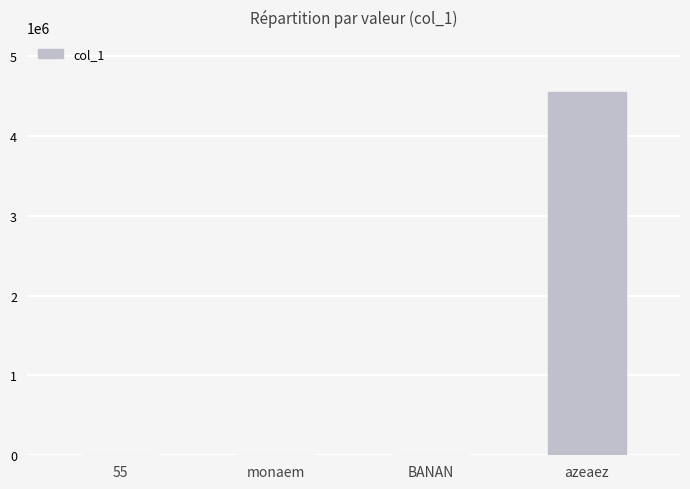

What is the sum of all values?

4556741